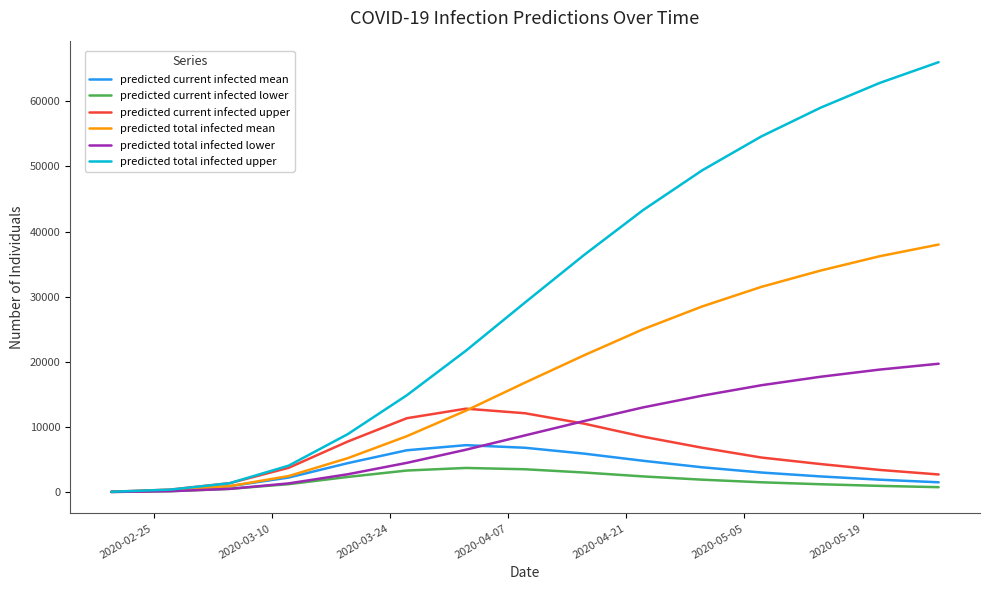

Which series has the widest spread of values?

predicted total infected upper